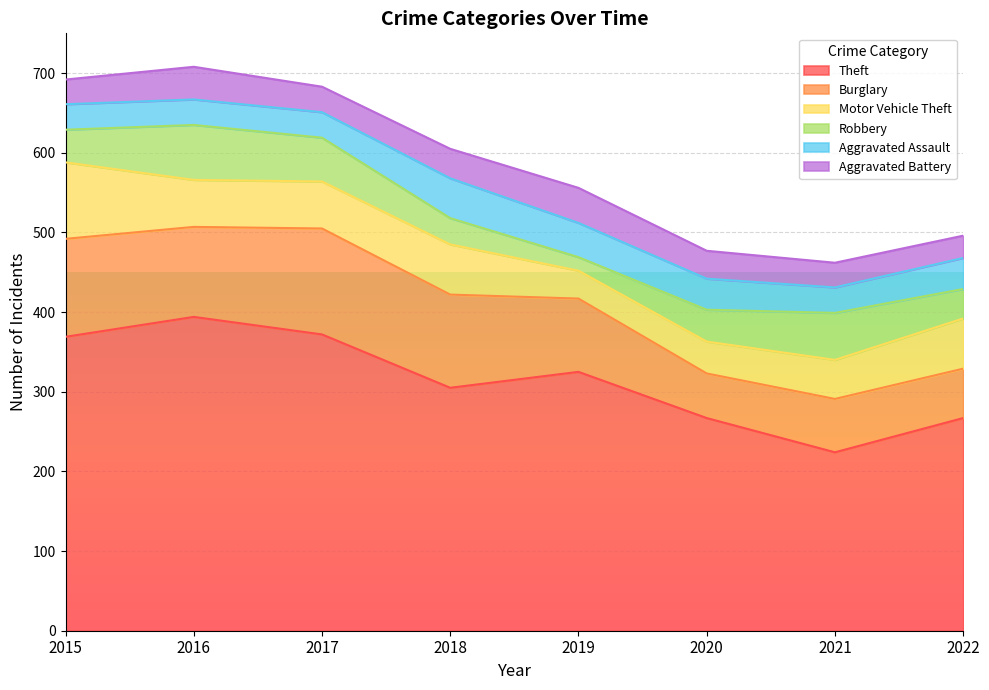

Where is the first local maximum for Robbery?

2016